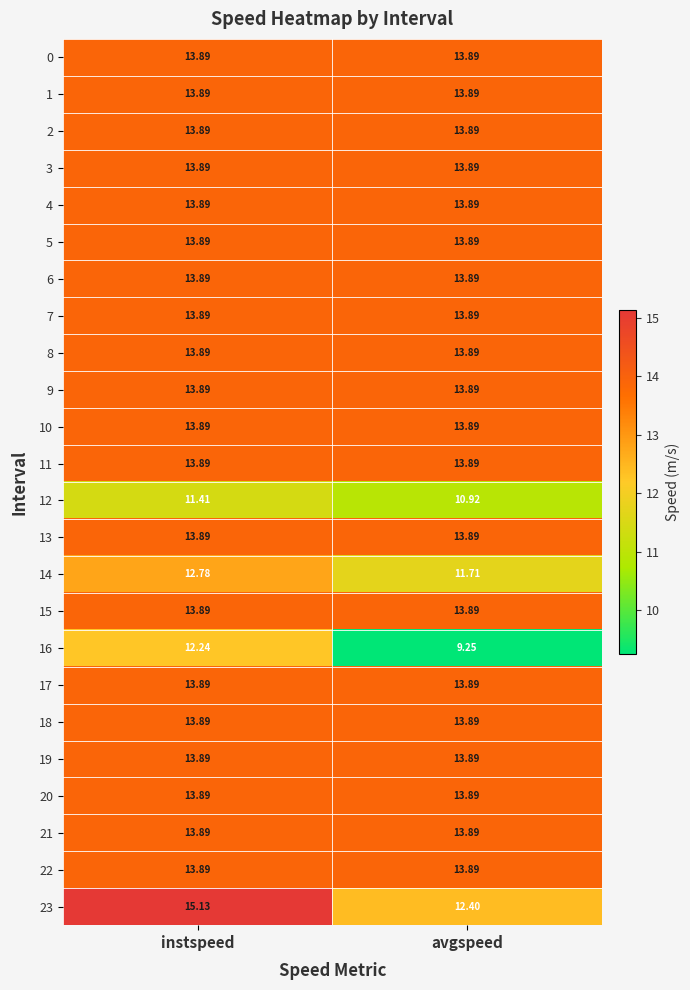

At which category is the sum across all series the highest?

instspeed